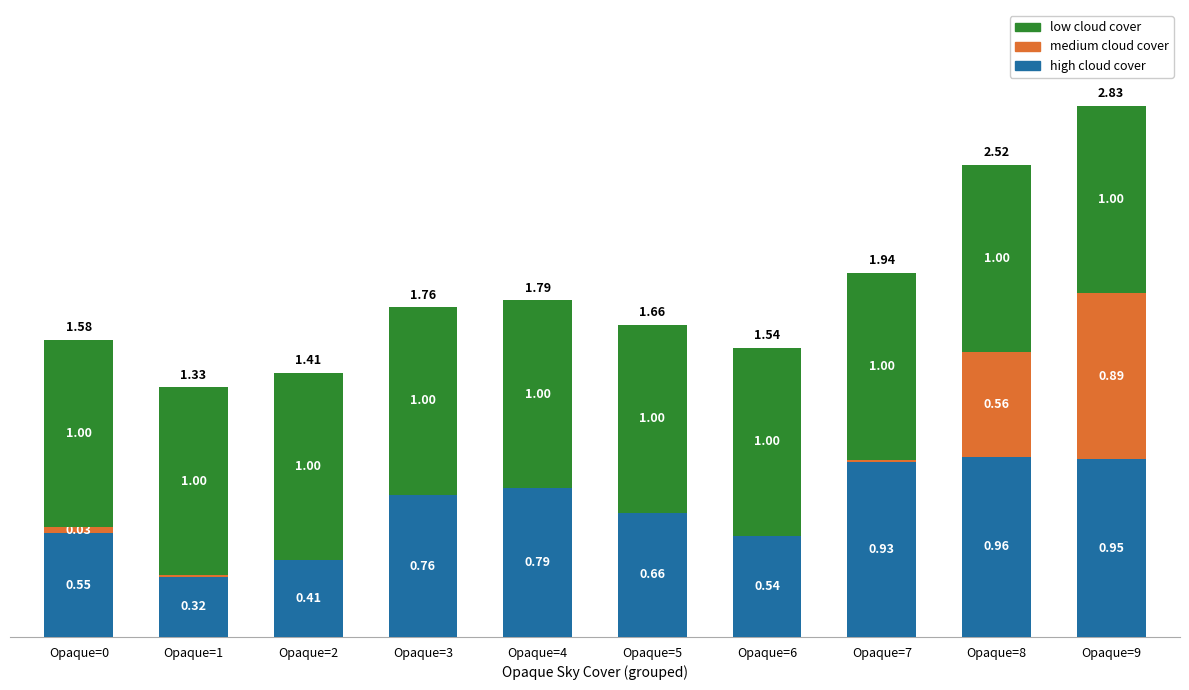

Is it true that high cloud cover equals 1.5 at Opaque=7?

False